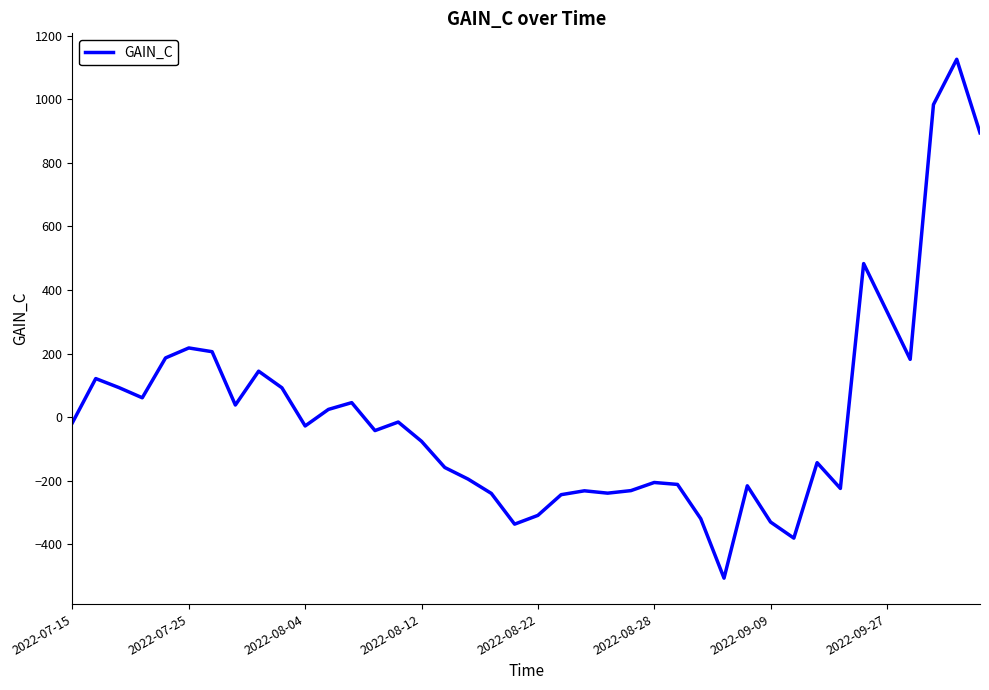

What is the difference between the maximum and minimum values?

1633.7